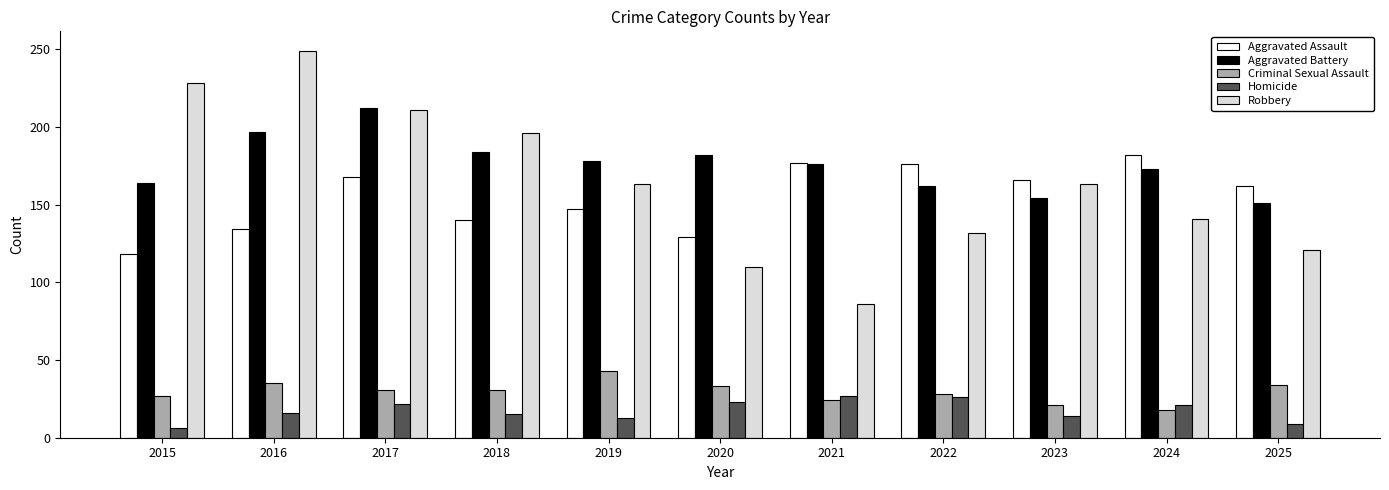

Is it true that Criminal Sexual Assault equals 24 at 2021?

True